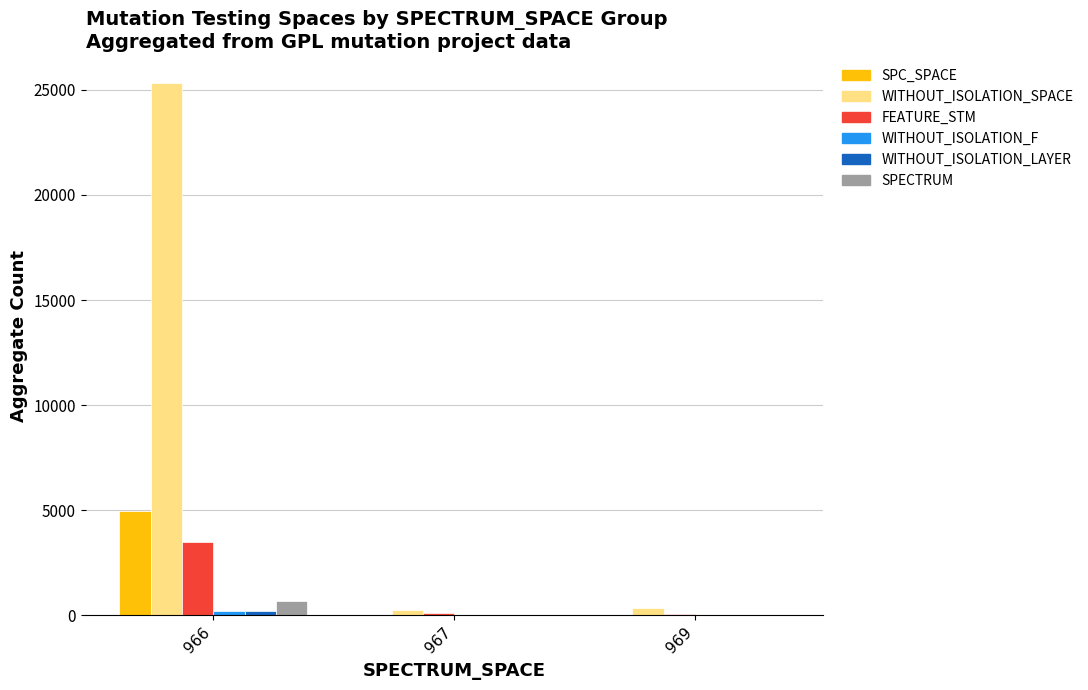

How many groups of bars are there?

3